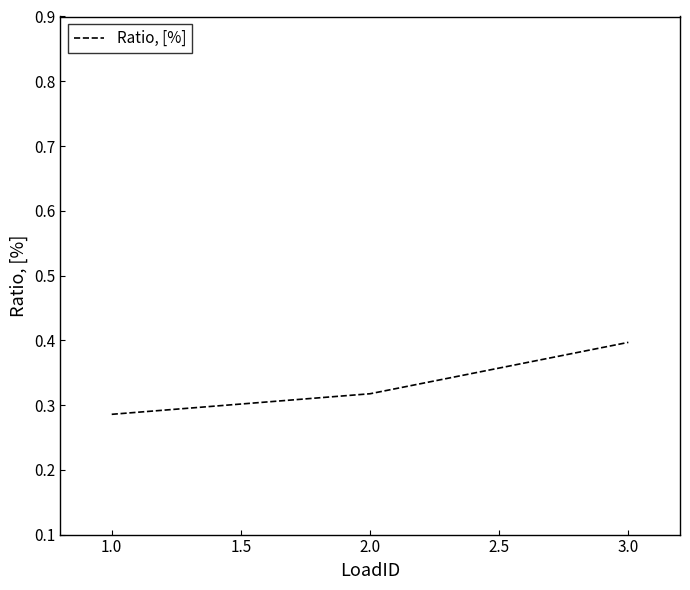

Count the values in the range 0 to 1.

3